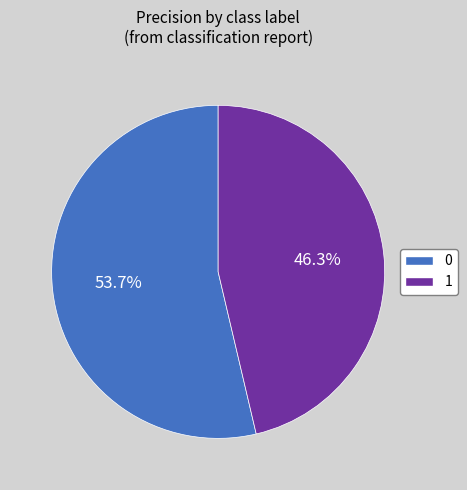

Rank the categories by value from lowest to highest.

1, 0